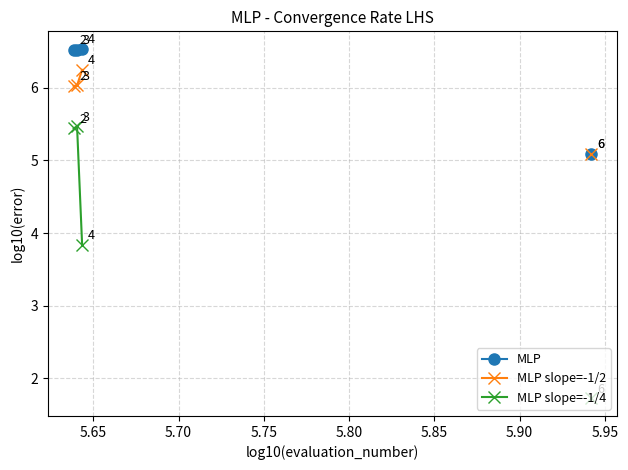

How many values in the MLP series exceed 6?

3